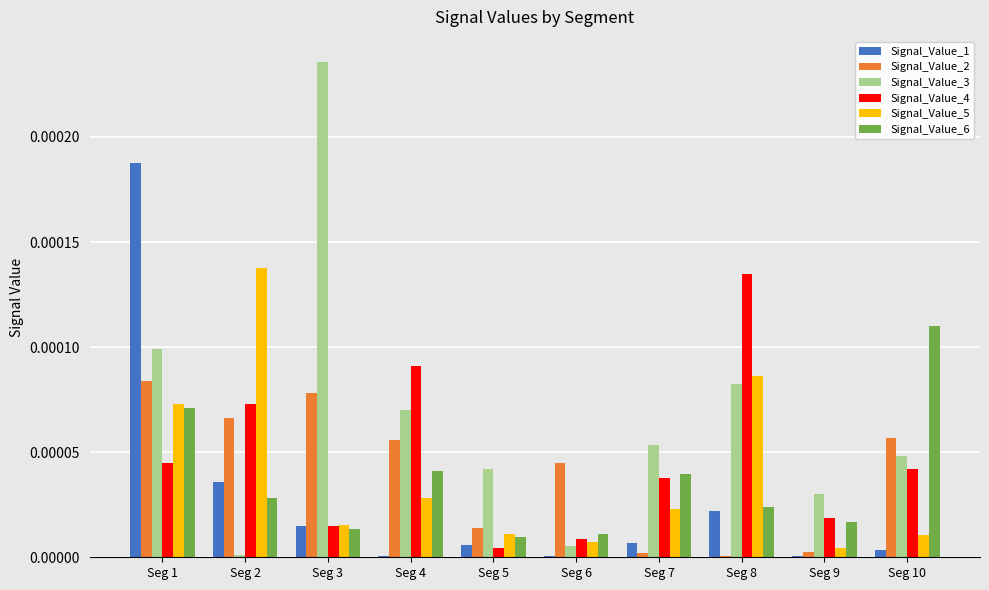

At which label does Signal_Value_2 reach its peak?

Seg 1